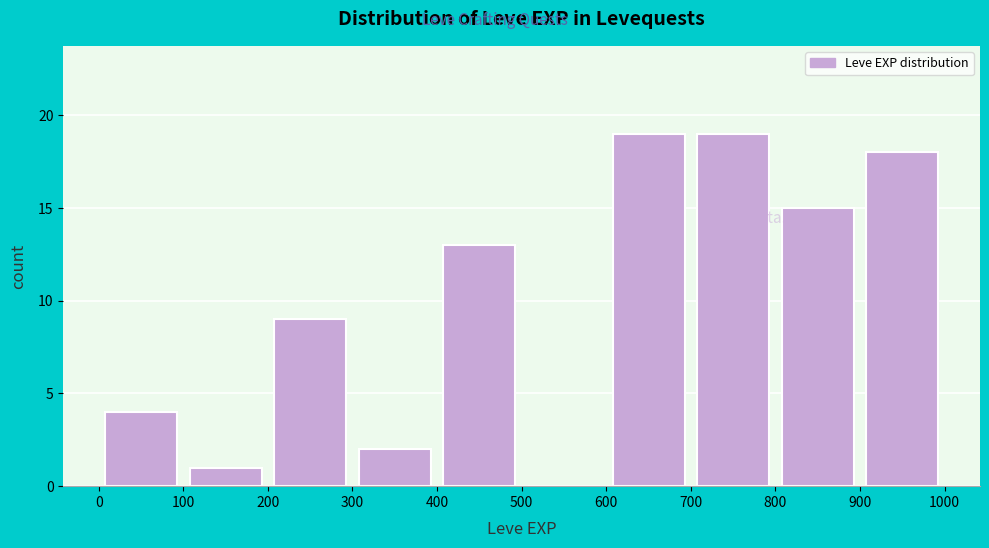

What is the height of the bar covering 900 to 1000 on the x-axis? The values are not printed on the chart, so give them approximately, as read against the axis.

18